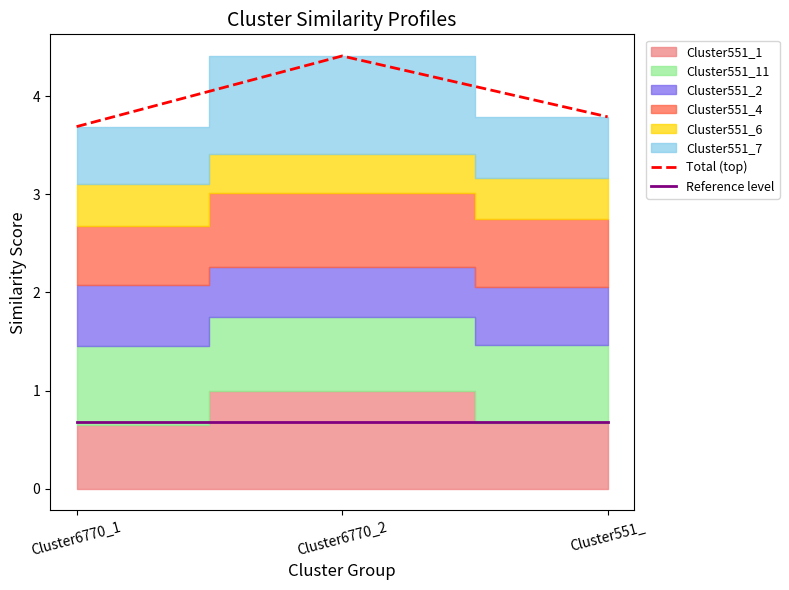

Which series has the widest spread of values?

Total (top)